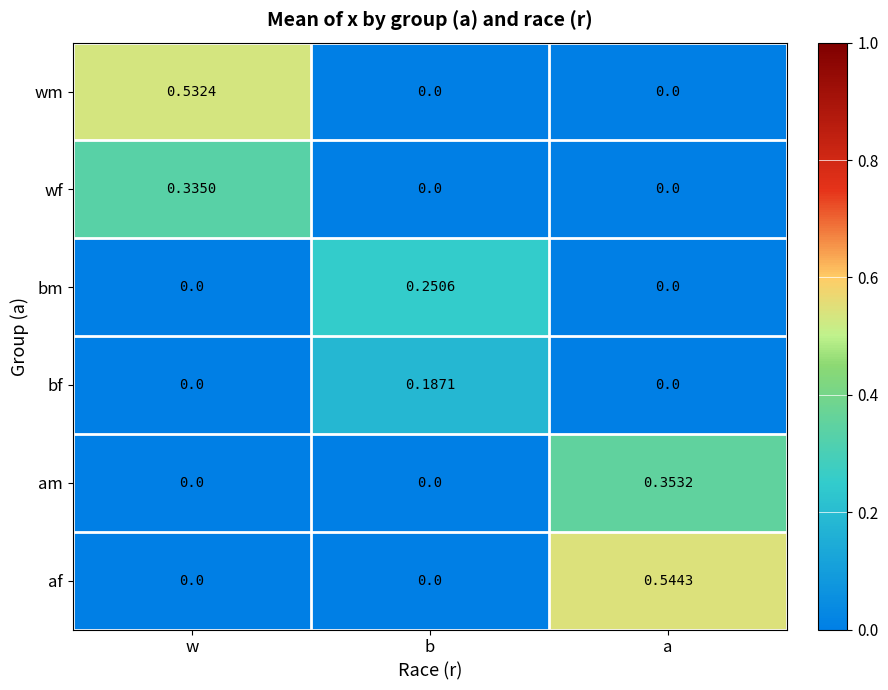

Which series has the largest total across all categories?

af